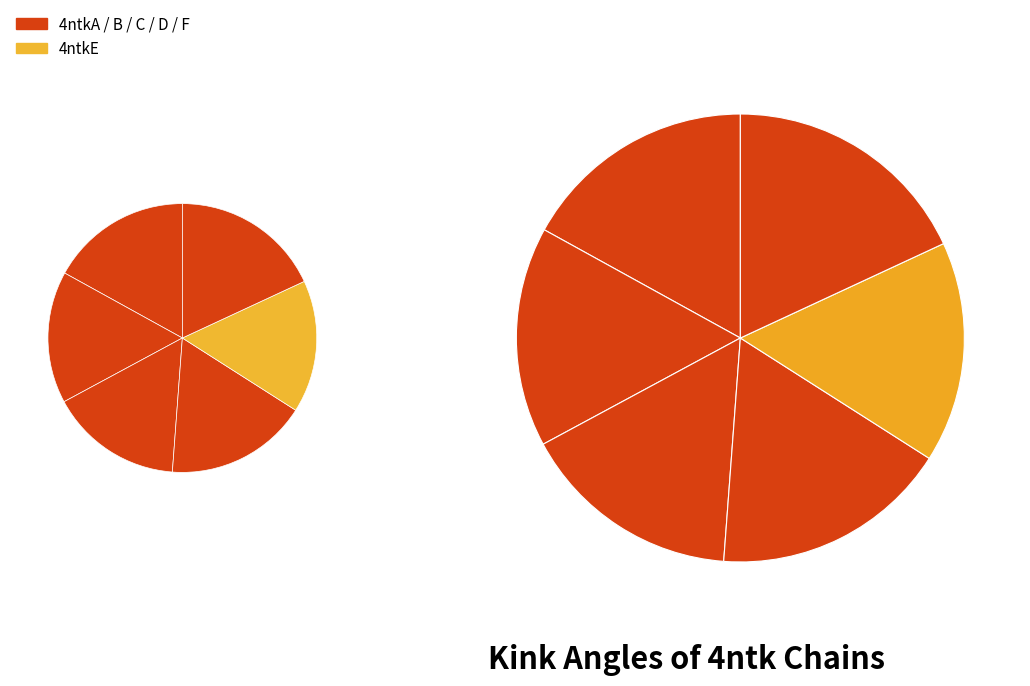

Which has a higher value, 4ntkC or 4ntkB?

4ntkC